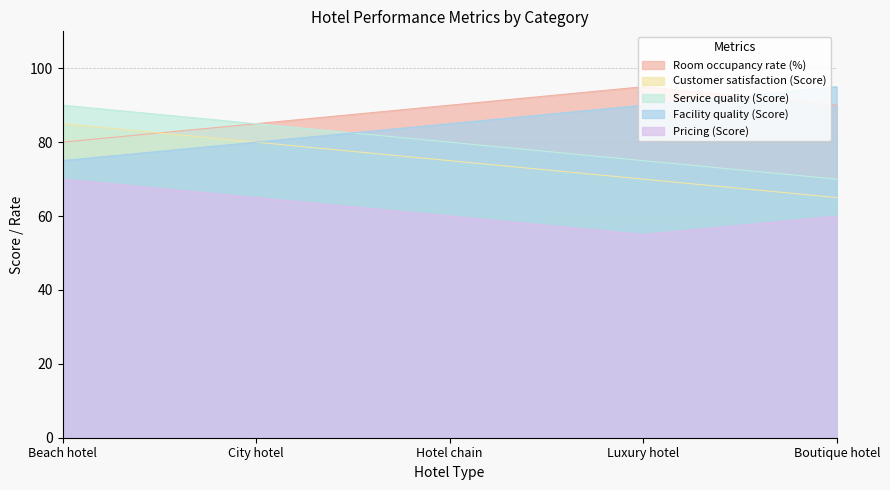

At which label is Room occupancy rate (%) closest to 87?

City hotel